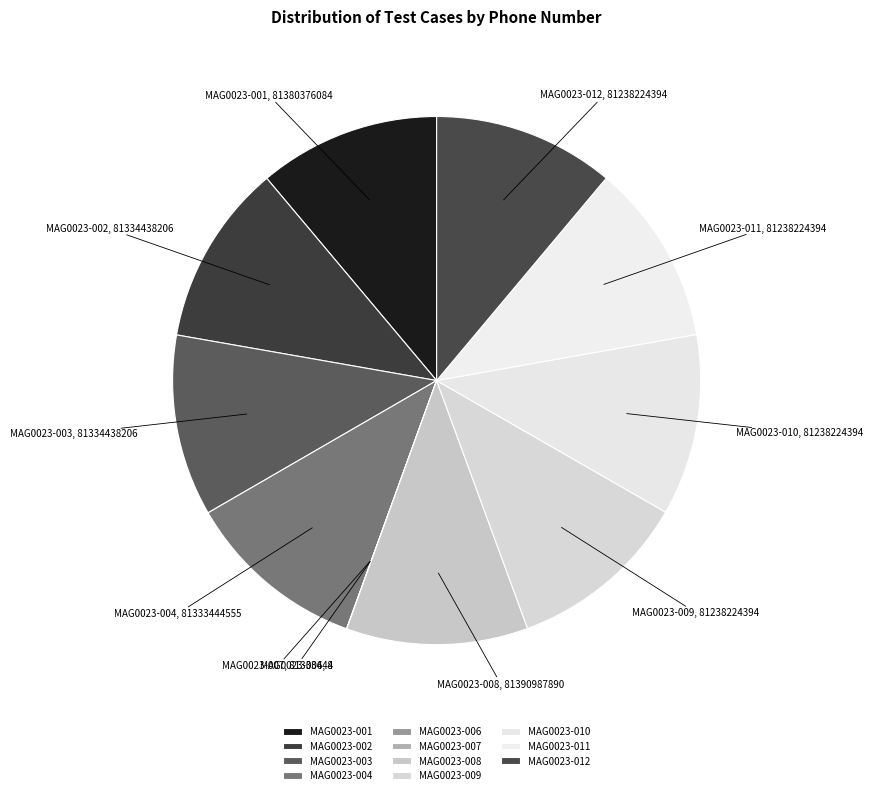

Combined, do MAG0023-011 and MAG0023-002 account for over 50%?

No